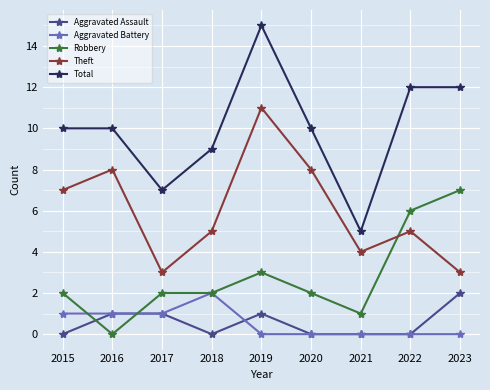

True or false: Theft has more than 2 points higher than both neighbors.

True